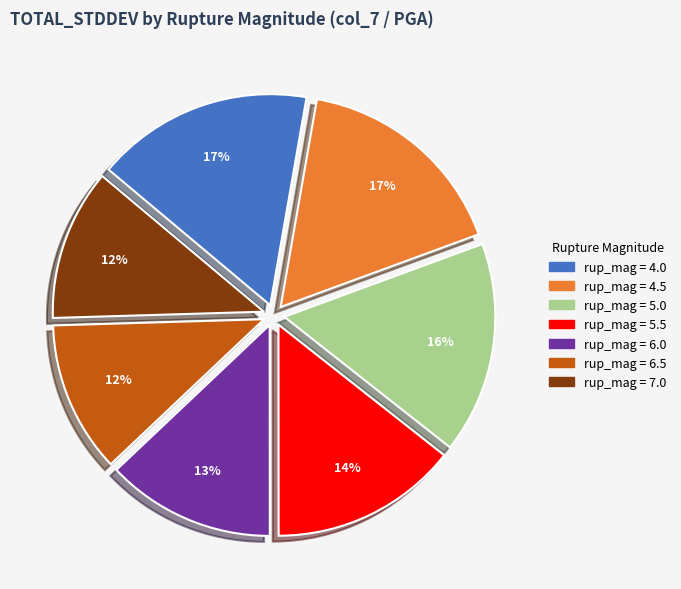

Which has a higher value, rup_mag = 4.0 or rup_mag = 5.5?

rup_mag = 4.0